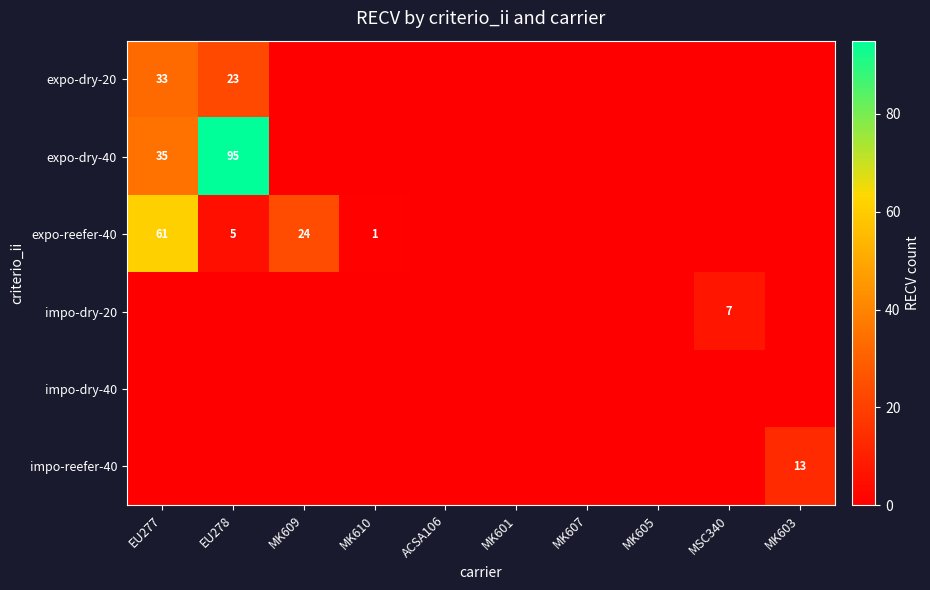

True or false: expo-dry-20 has a value of 14 at EU278.

False